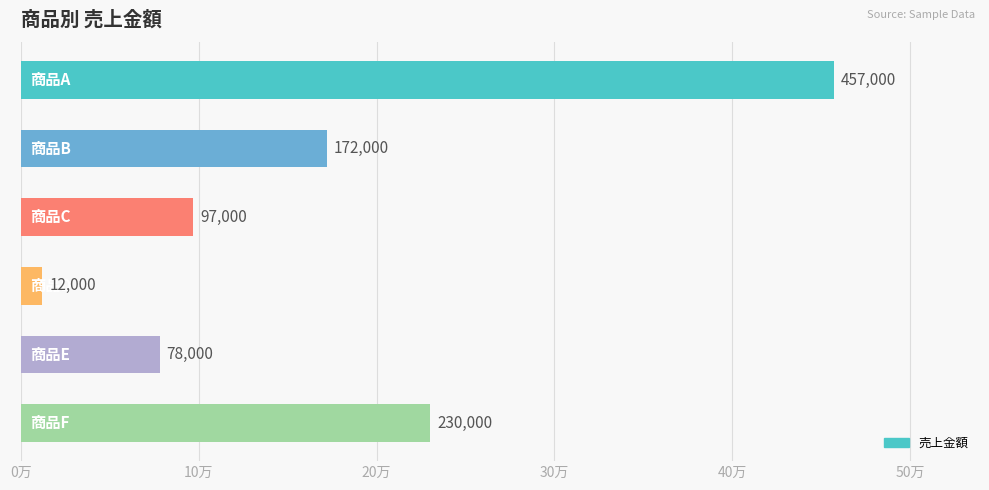

Are the bars horizontal?

Yes